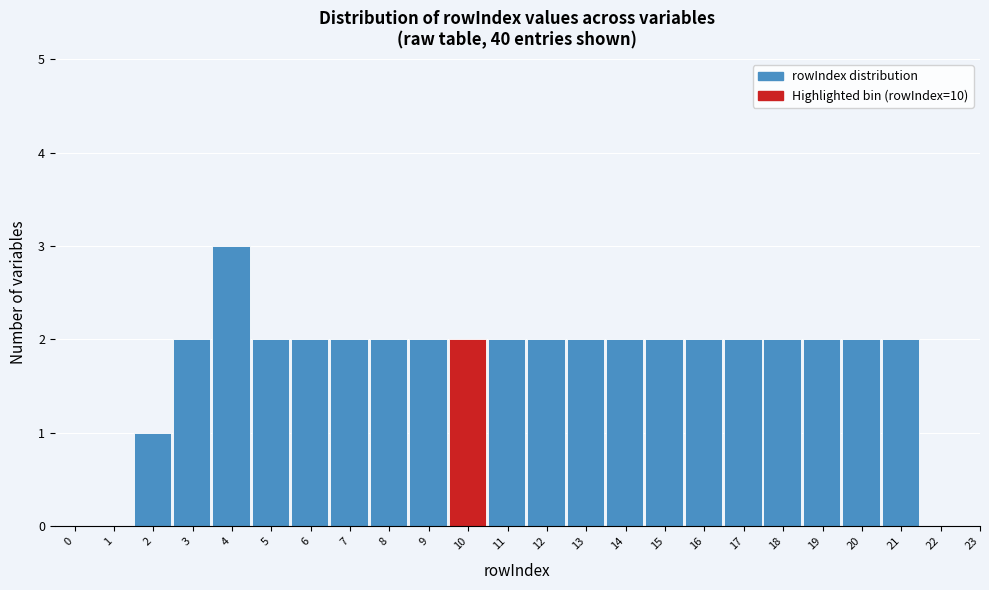

Reading left to right, extract all data points from this chart.

0=0	1=0	2=1	3=2	4=3	5=2	6=2	7=2	8=2	9=2	10=2	11=2	12=2	13=2	14=2	15=2	16=2	17=2	18=2	19=2	20=2	21=2	22=0	23=0